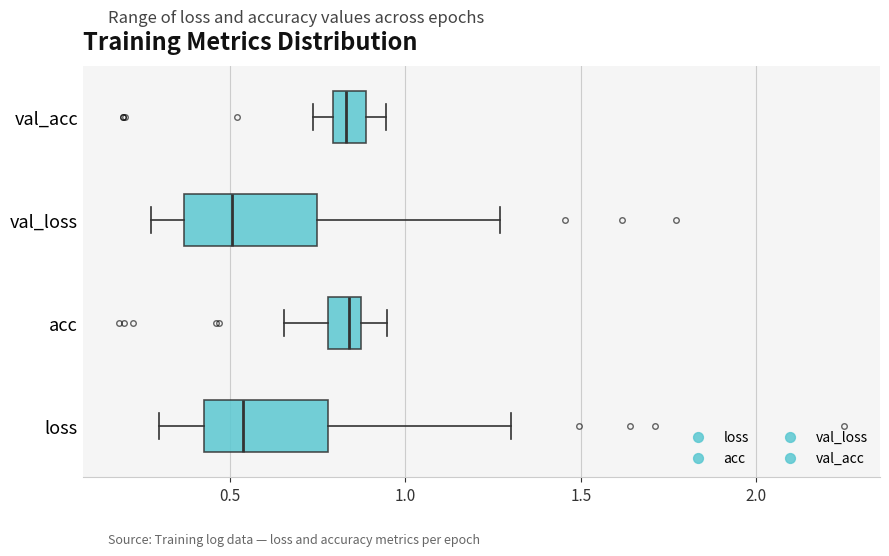

Reading bottom to top, read every box against the x-axis: the position of its median line, the range the box covers, and the ends of its whiskers. The values are not printed on the chart, so give them approximately, as read against the axis.

loss: median 0.55, box 0.40 to 0.80, whiskers 0.30 to 1.30
acc: median 0.85 (inside the box), box 0.80 to 0.85, whiskers 0.65 to 0.95
val_loss: median 0.50, box 0.35 to 0.75, whiskers 0.30 to 1.25
val_acc: median 0.85, box 0.80 to 0.90, whiskers 0.75 to 0.95